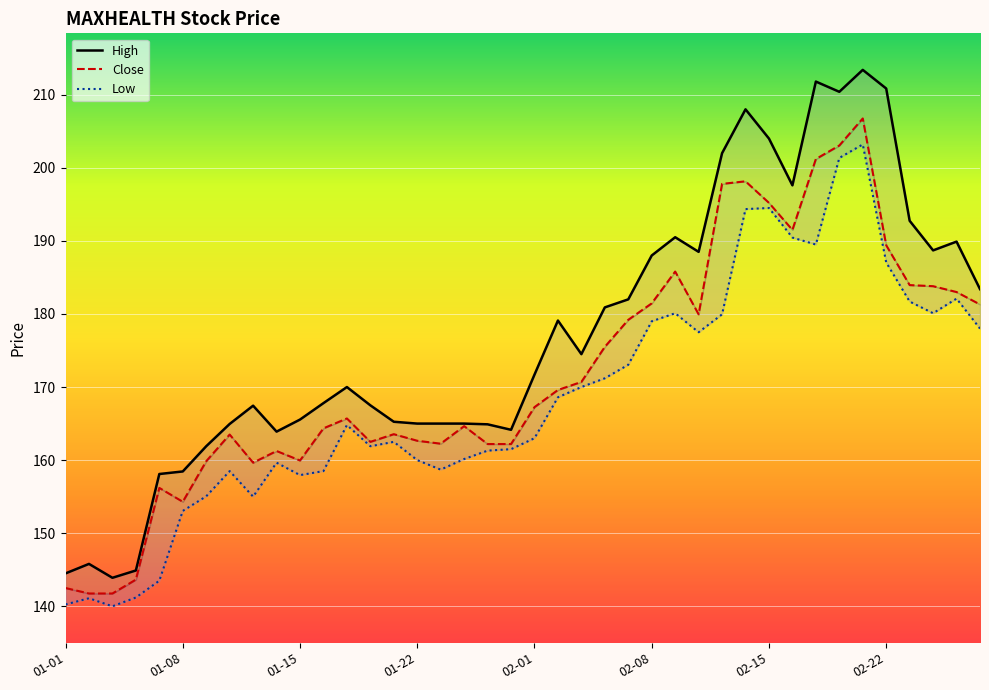

True or false: Close and Low intersect in this chart.

False